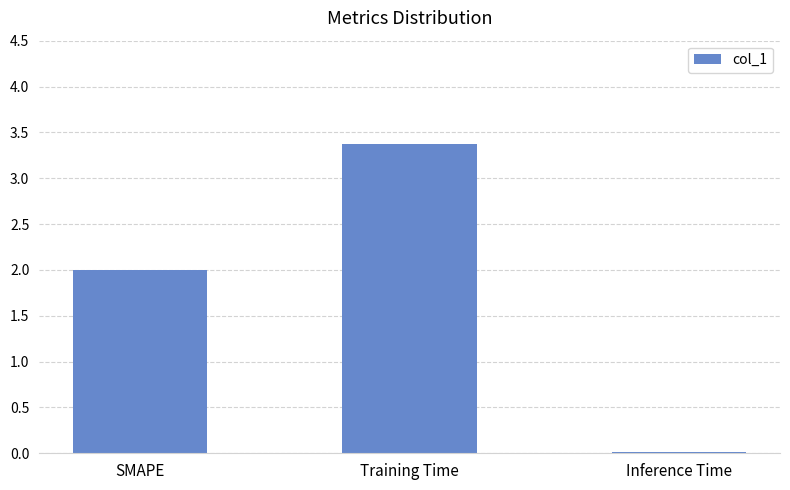

What is the sum of the values at Training Time and SMAPE?

5.4